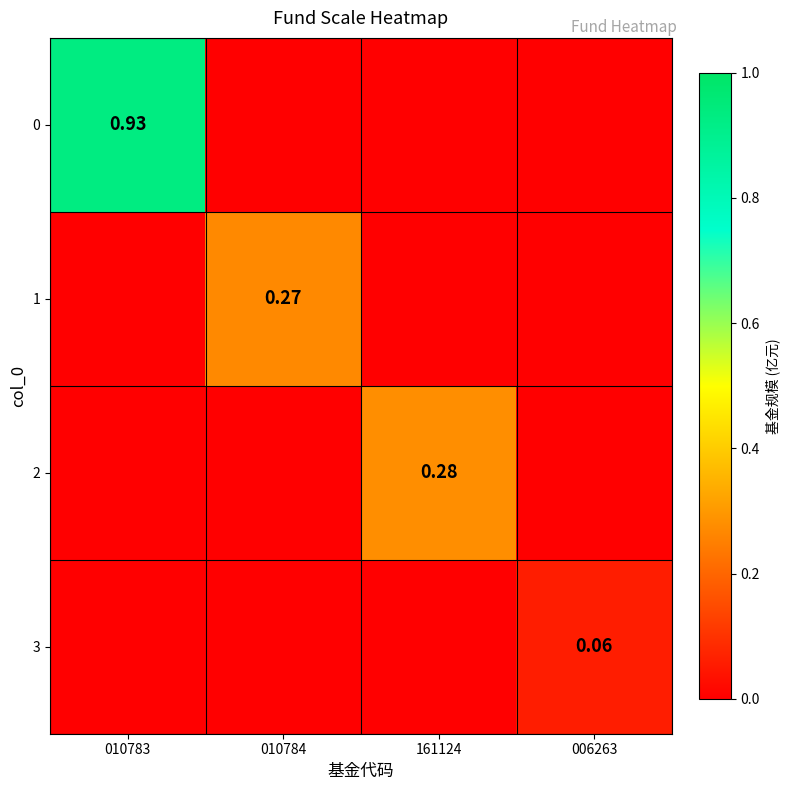

Is it true that 2 equals 0.1 at 010783?

False